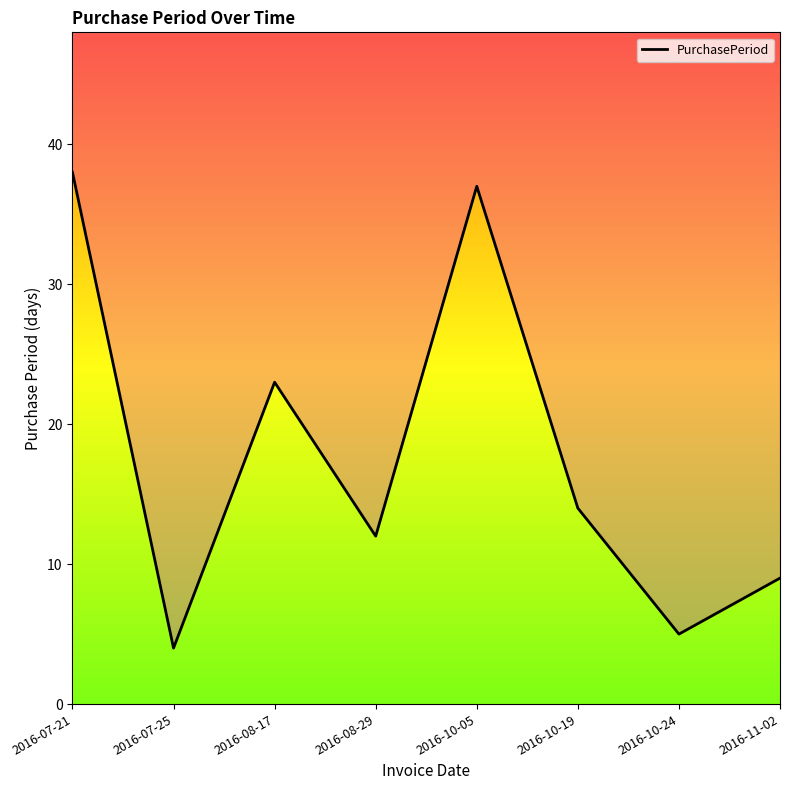

What is the minimum value shown in the chart?

4